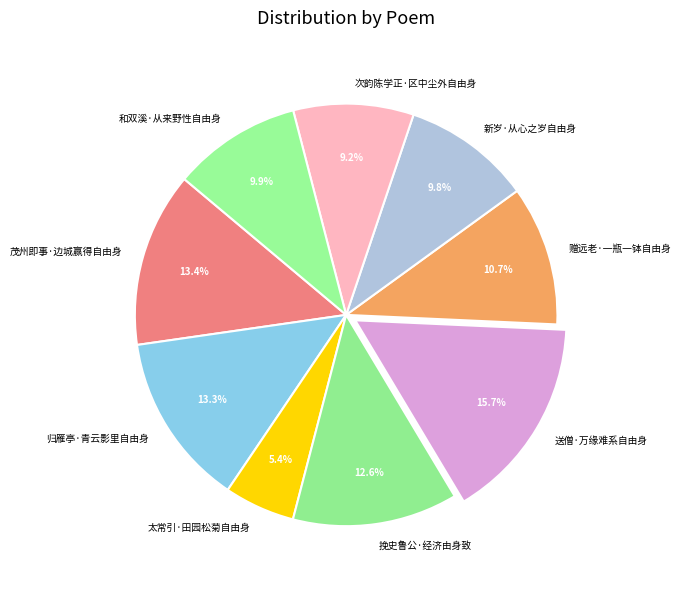

How much of the chart is everything except 送僧·万缘难系自由身?

84.3%